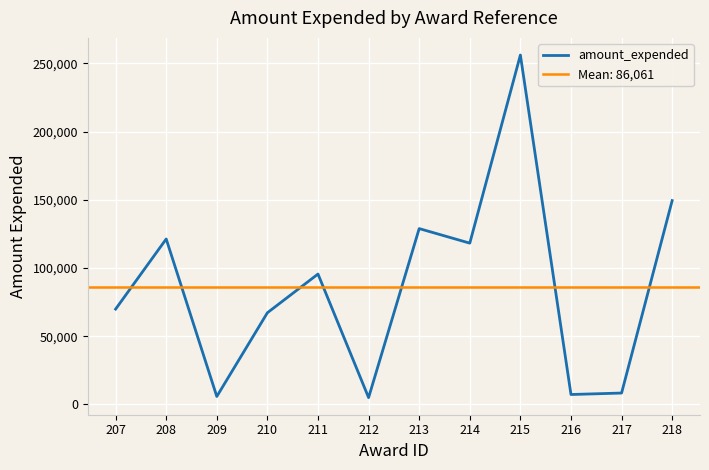

Reading left to right, extract all data points from this chart.

69843	121248	5822	67188	95543	5003	128857	118188	256059	7266	8335	149375